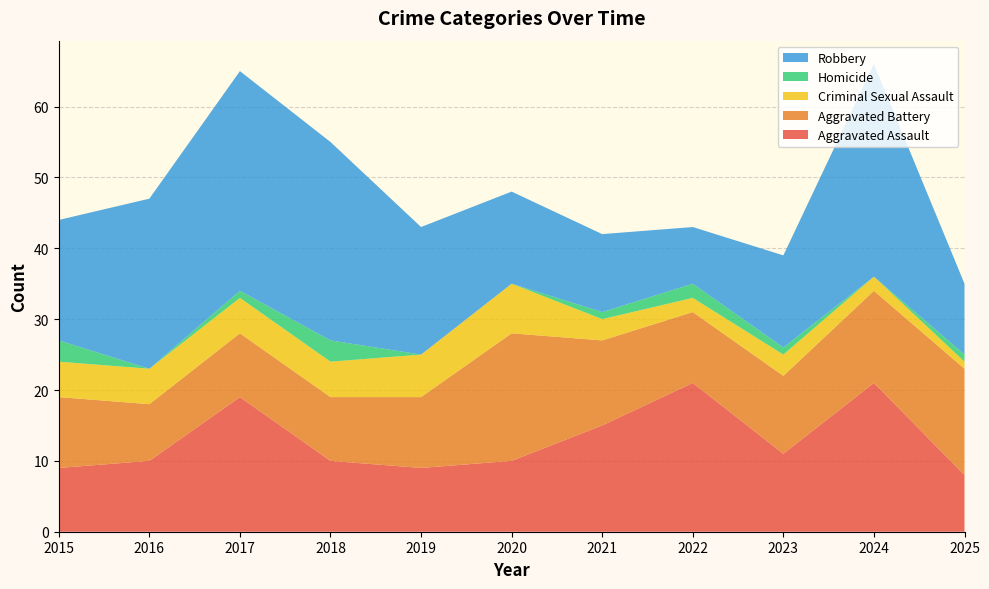

Reading left to right, list all the values displayed in this chart.

Aggravated Assault: 9	10	19	10	9	10	15	21	11	21	8
Aggravated Battery: 10	8	9	9	10	18	12	10	11	13	15
Criminal Sexual Assault: 5	5	5	5	6	7	3	2	3	2	1
Homicide: 3	0	1	3	0	0	1	2	1	0	1
Robbery: 17	24	31	28	18	13	11	8	13	30	10